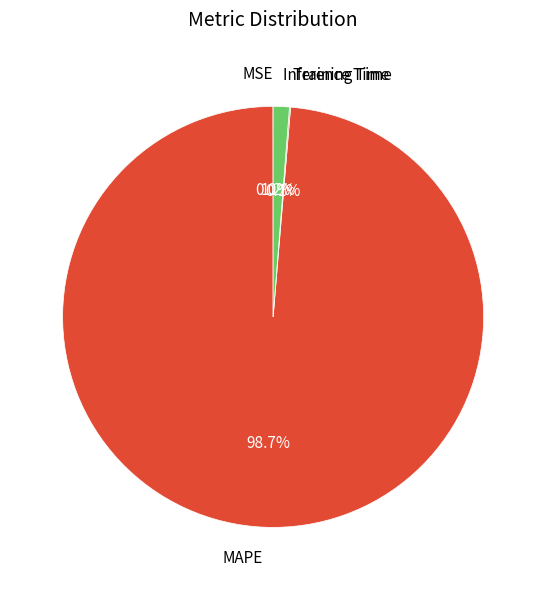

Is there any slice that represents more than half of the pie?

Yes